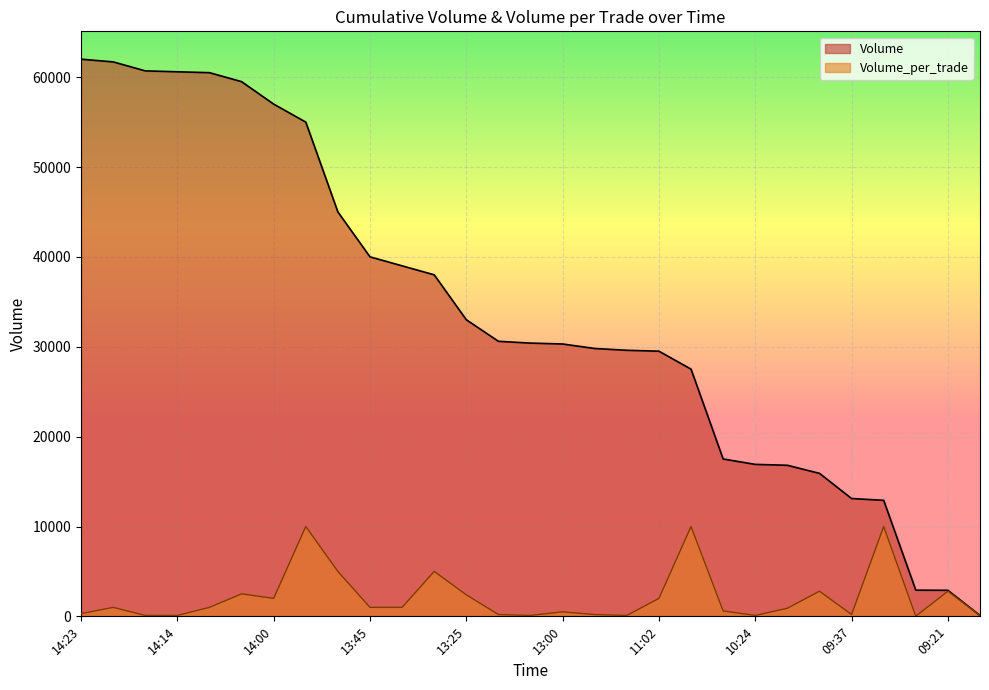

True or false: Volume and Volume_per_trade cross at least once.

False